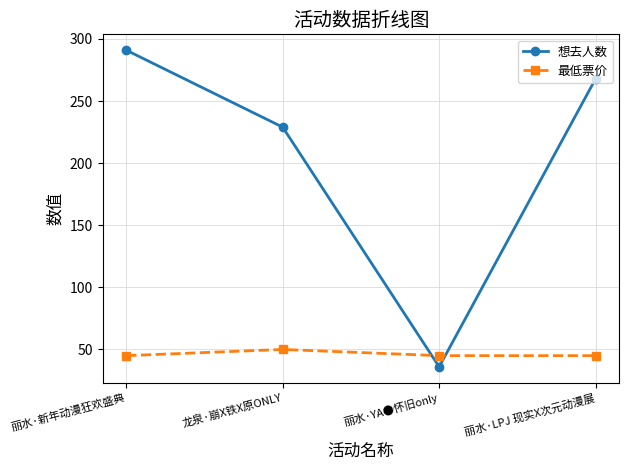

List the series in order of their peak value, highest first.

想去人数, 最低票价